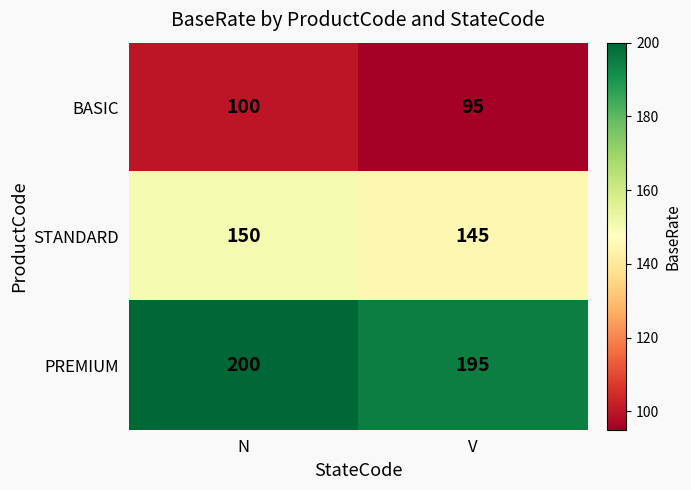

Reading left to right, transcribe all the data shown in this chart.

BASIC: N=100	V=95
STANDARD: N=150	V=145
PREMIUM: N=200	V=195